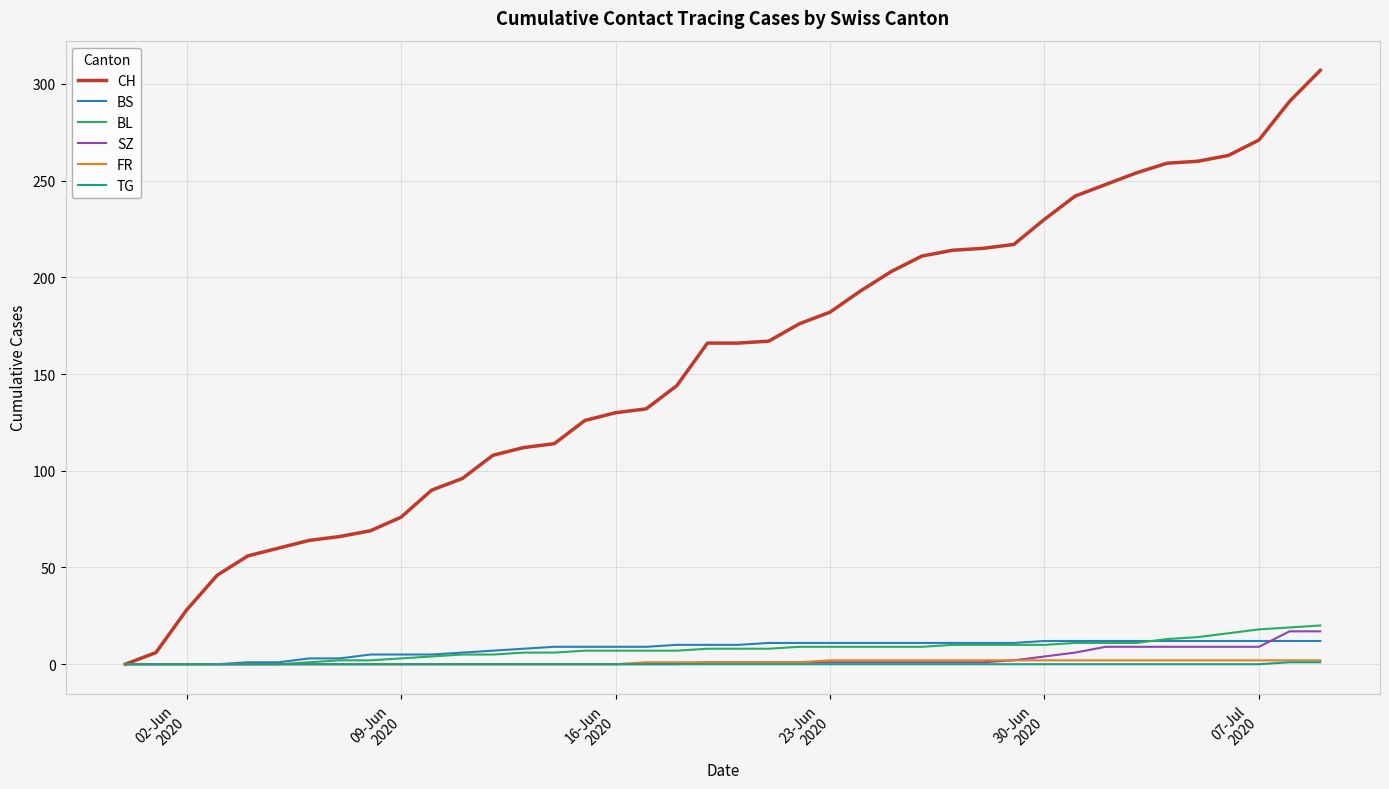

Which series has the widest spread of values?

CH